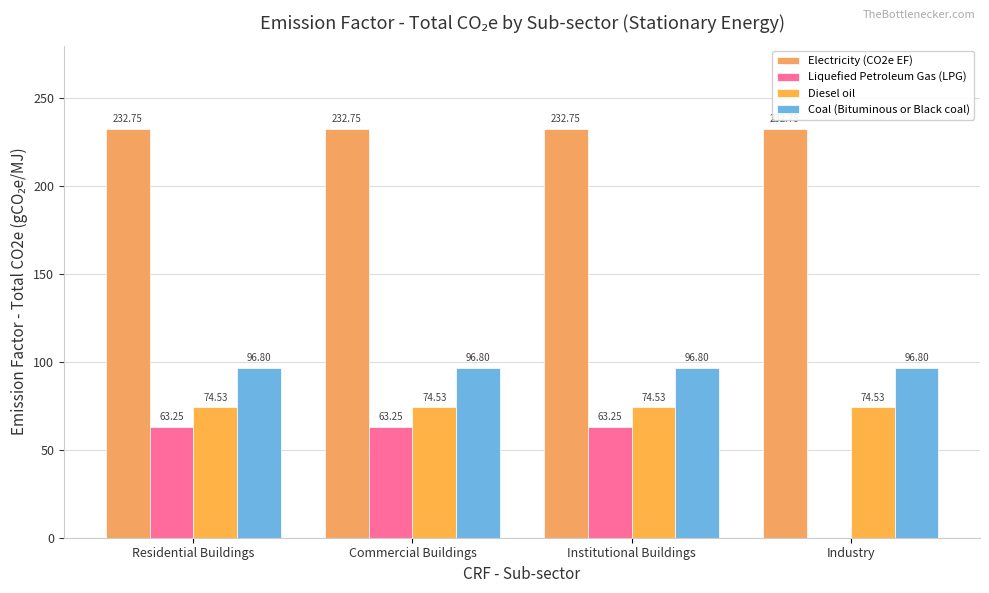

Read the Electricity (CO2e EF) value at Commercial Buildings.

232.8